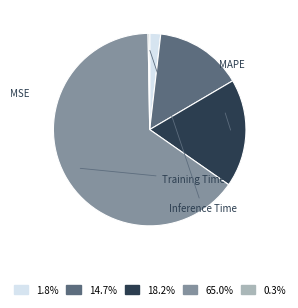

To the nearest percent, what percentage of the pie is MAPE?

15%